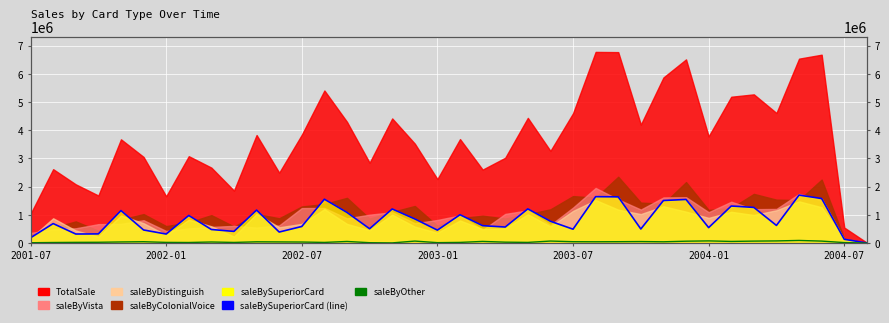

How many interior local valleys does the saleBySuperiorCard_line series have?

11